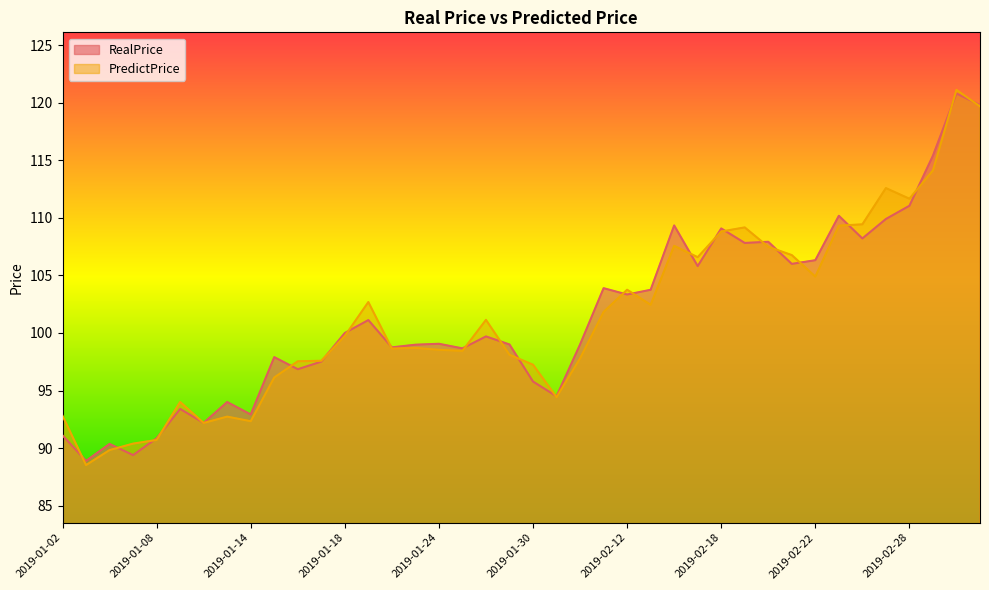

True or false: RealPrice and PredictPrice intersect in this chart.

True